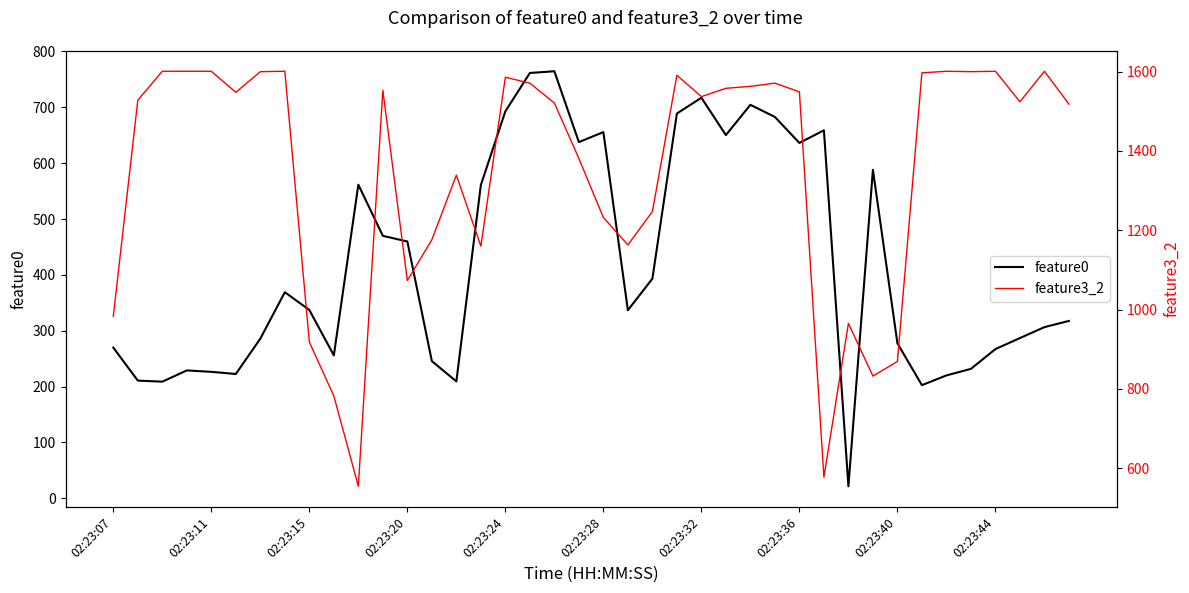

Is it true that feature0 equals 561.5 at 10?

True